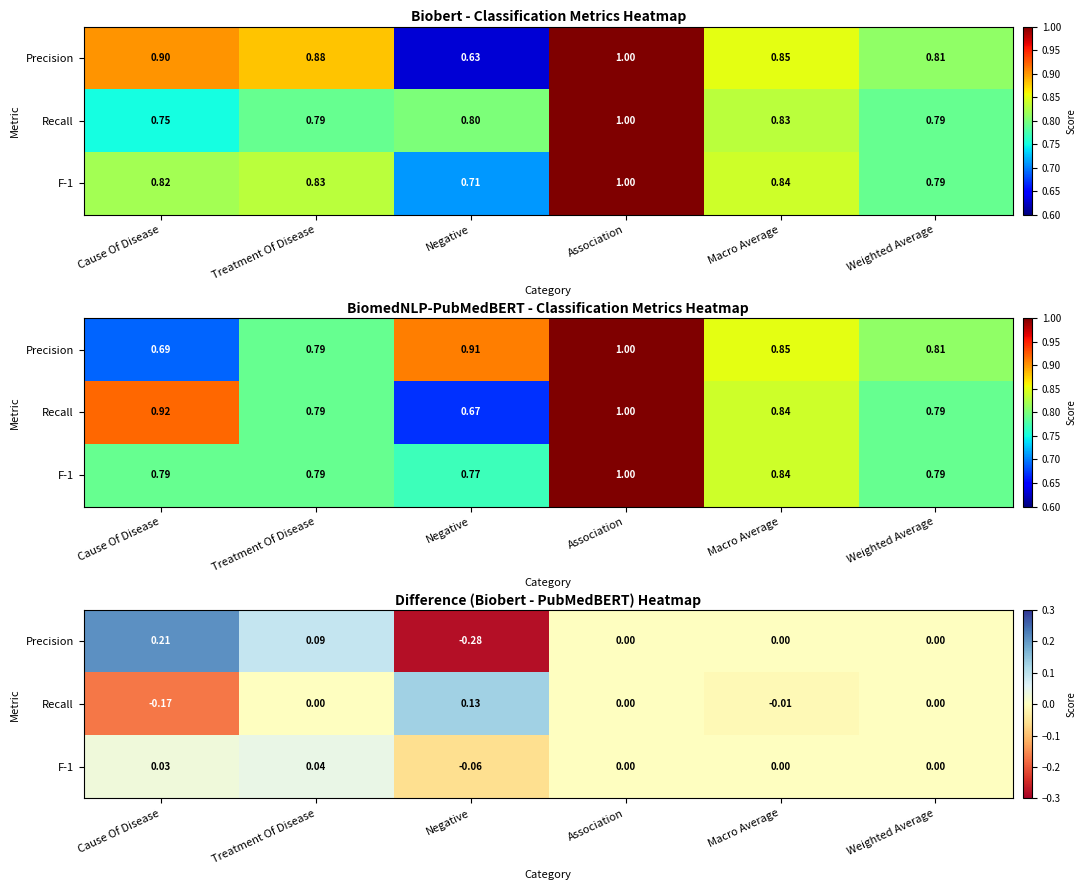

Is it true that Recall equals -0.2 at Cause Of Disease?

False